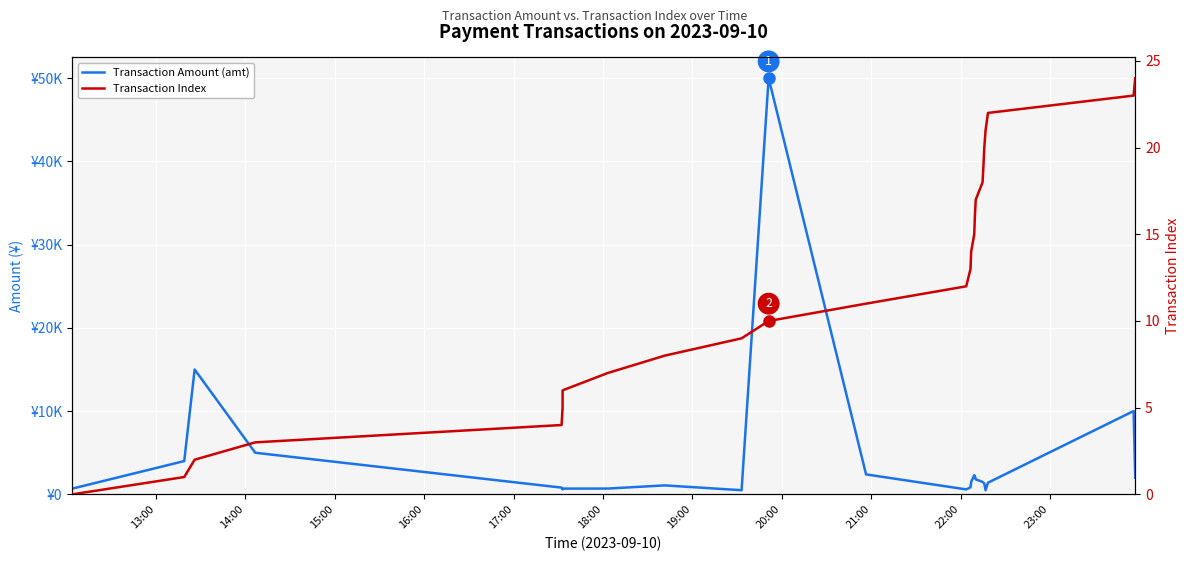

What is the maximum value for Transaction Index?

24.0